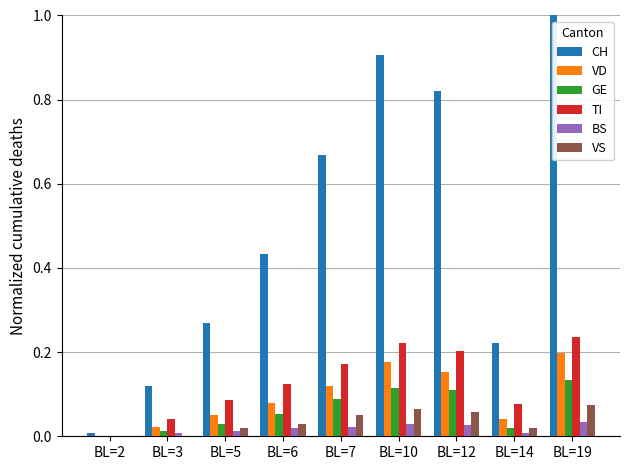

Which series changed the most between BL=14 and BL=19?

CH